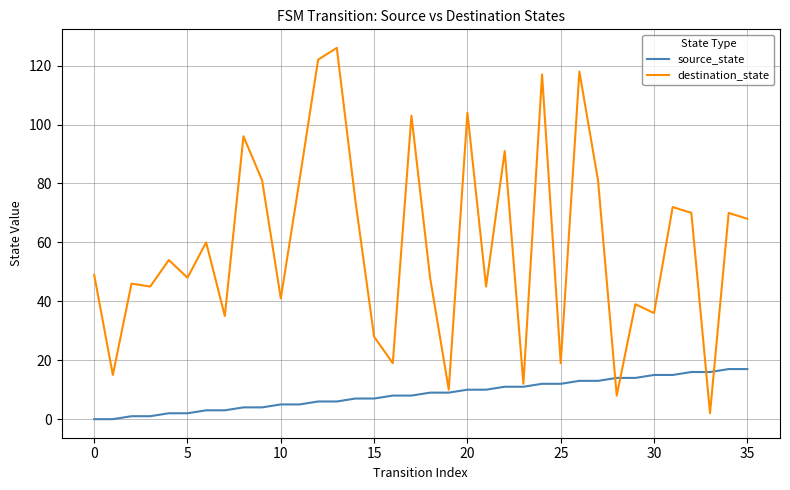

What is the highest value of the destination_state series?

126